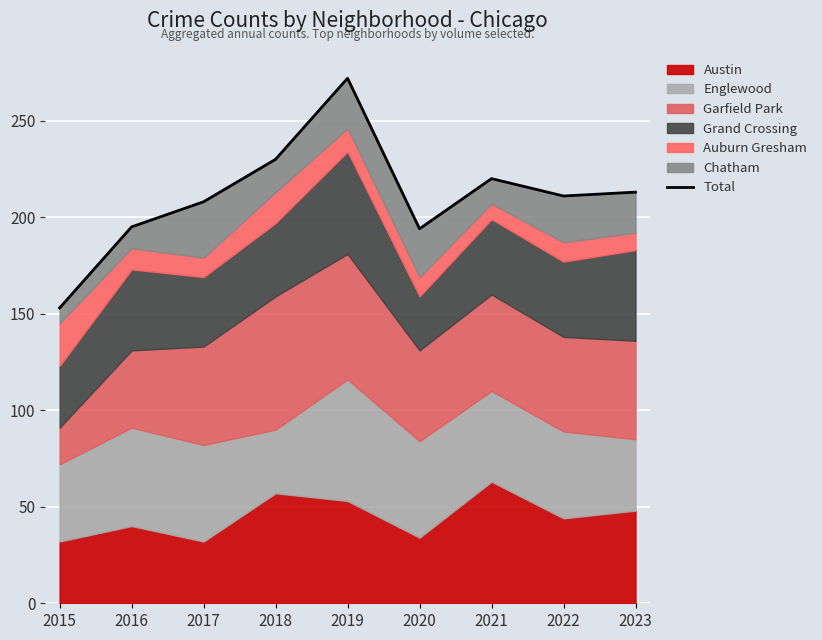

List the labels in order of value, smallest first.

2015, 2020, 2016, 2017, 2022, 2023, 2021, 2018, 2019